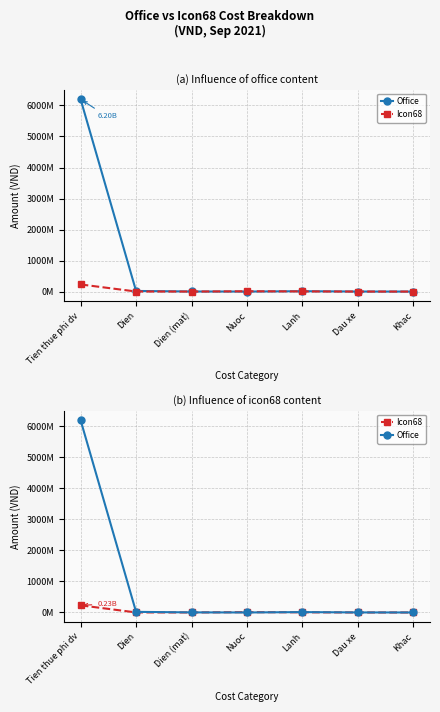

What is the maximum value shown in the chart?

6200000000